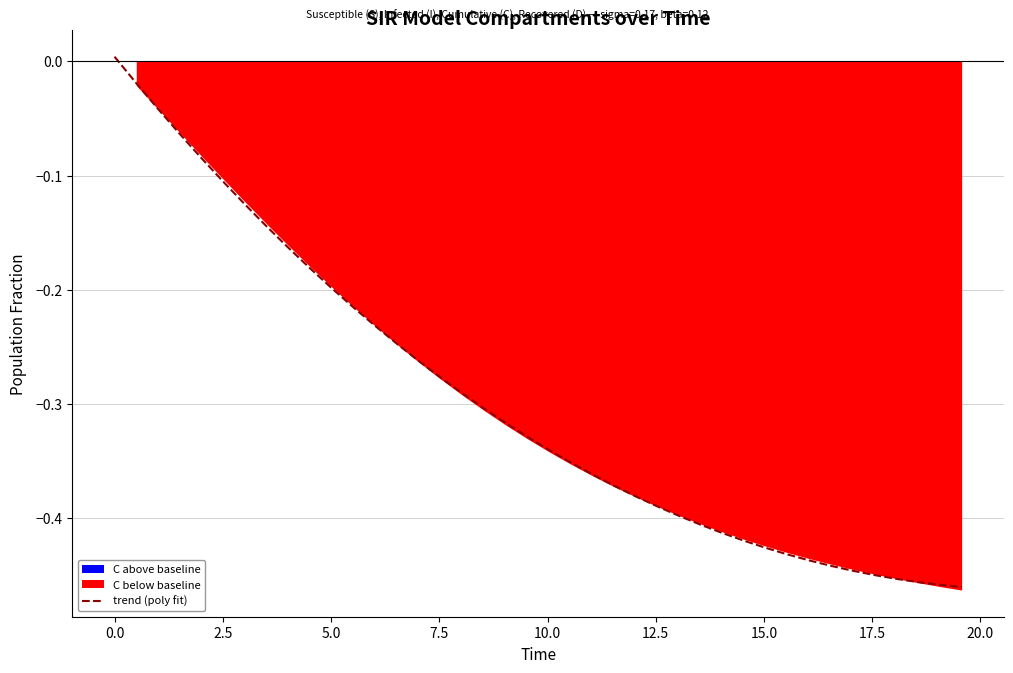

Count the number of data series in this chart.

1